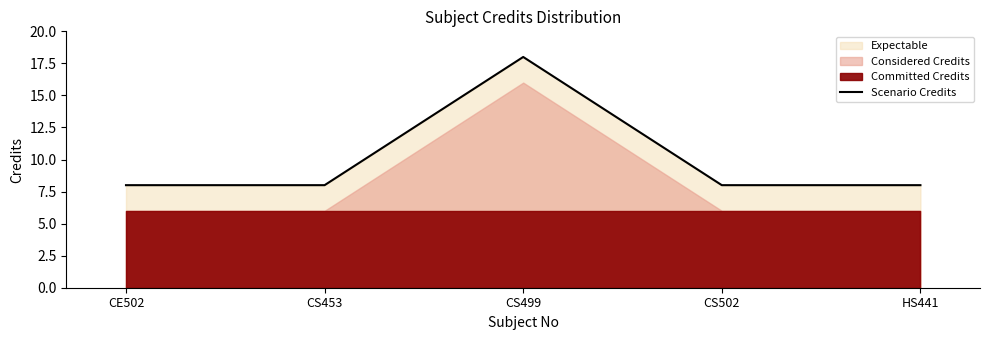

Where is the first local maximum?

CS499